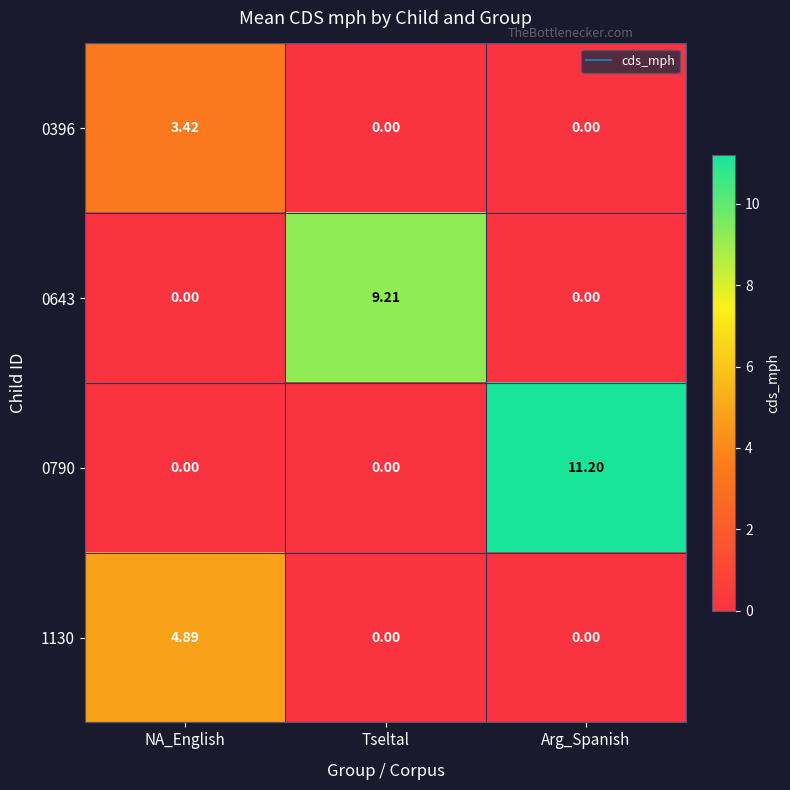

How many values in the 0643 series exceed 0?

1